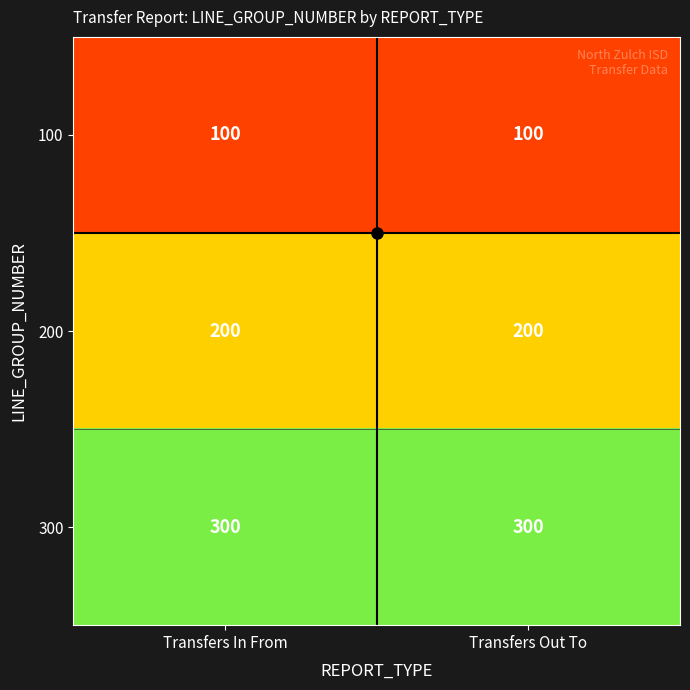

True or false: 100 has a value of 176 at Transfers In From.

False